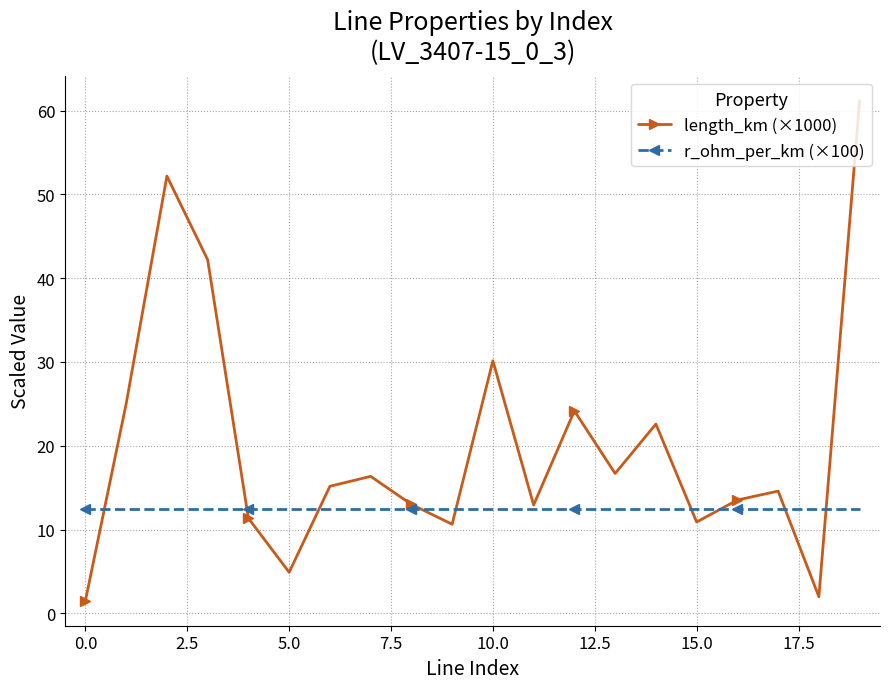

What is the difference between the maximum and minimum values in the length_km (×1000) series?

59.7